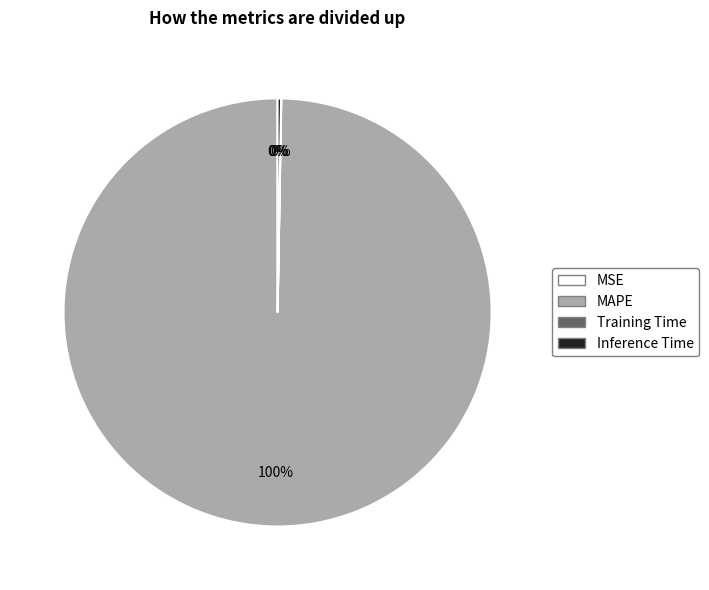

Which category has the biggest portion of the pie?

MAPE